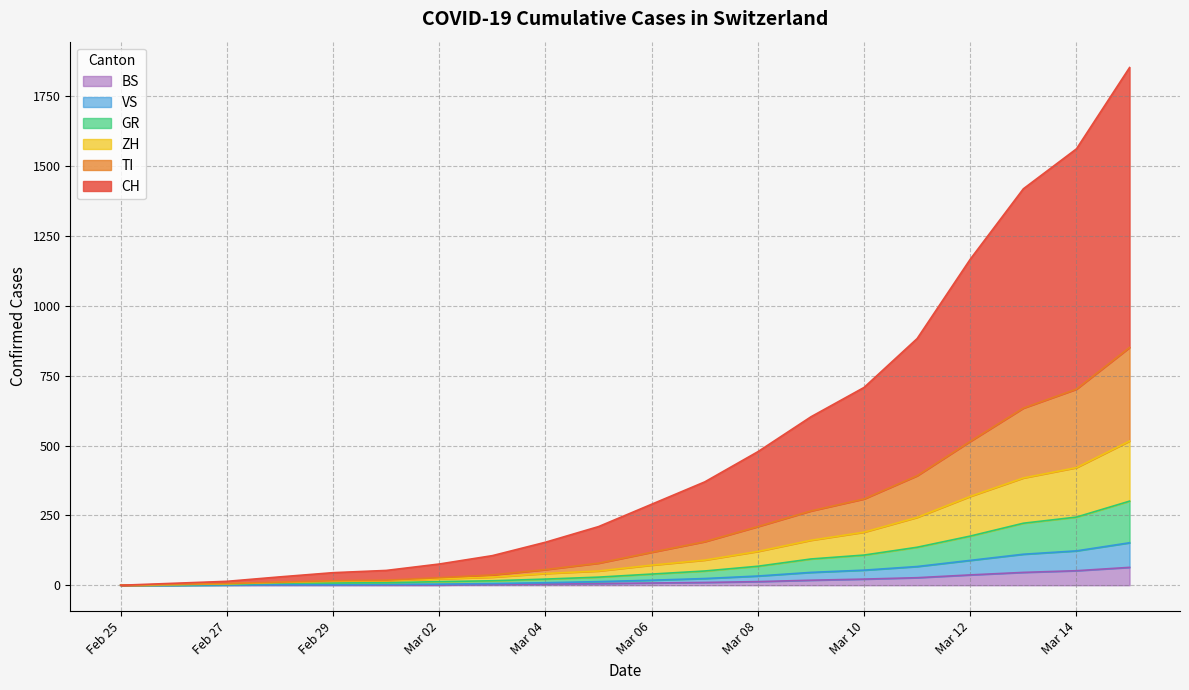

Reading left to right, what are all the values shown in this chart?

CH: 0	7	14	30	45	53	76	106	154	210	290	370	478	603	708	883	1167	1419	1562	1853
TI: 0	3	6	11	16	18	27	37	56	79	118	156	210	266	309	392	515	634	702	851
ZH: 0	2	5	10	14	16	23	29	42	51	72	90	121	161	190	243	318	384	421	516
GR: 0	2	3	8	8	9	13	16	22	29	40	51	68	94	108	136	176	222	244	301
VS: 0	0	1	2	2	3	4	6	9	13	18	24	33	46	54	67	89	111	123	152
BS: 0	0	1	1	1	1	1	3	4	6	8	10	13	18	22	27	37	46	52	64